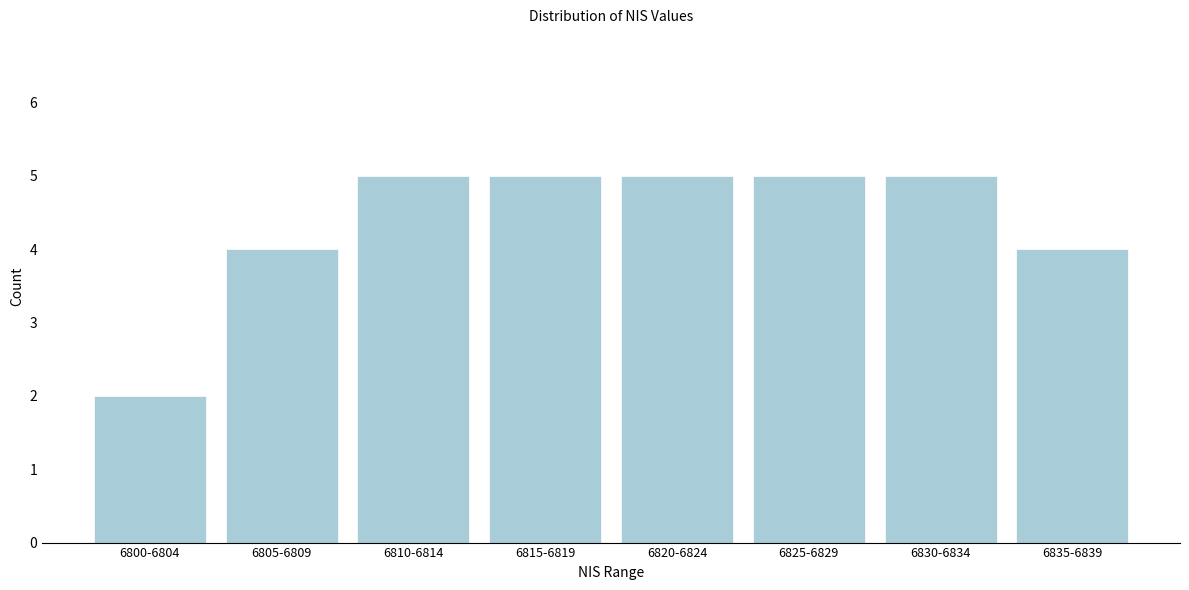

Reading left to right, transcribe all the data shown in this chart.

2	4	5	5	5	5	5	4